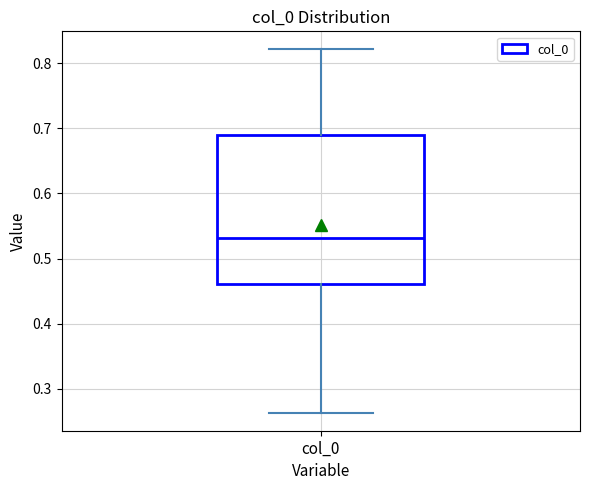

Transcribe this box plot: give where the median line is, the range the box spans, and where the two whiskers end, as read against the y-axis. The values are not printed on the chart, so give them approximately, as read against the axis.

median 0.53, box 0.46 to 0.69, whiskers 0.26 to 0.82